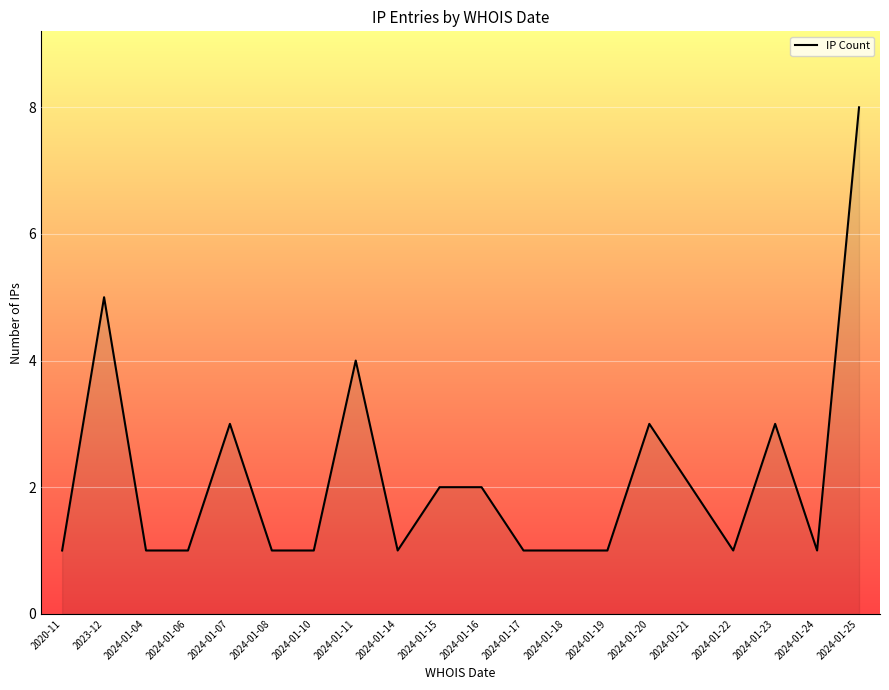

Reading left to right, transcribe all the data shown in this chart.

1	5	1	1	3	1	1	4	1	2	2	1	1	1	3	2	1	3	1	8